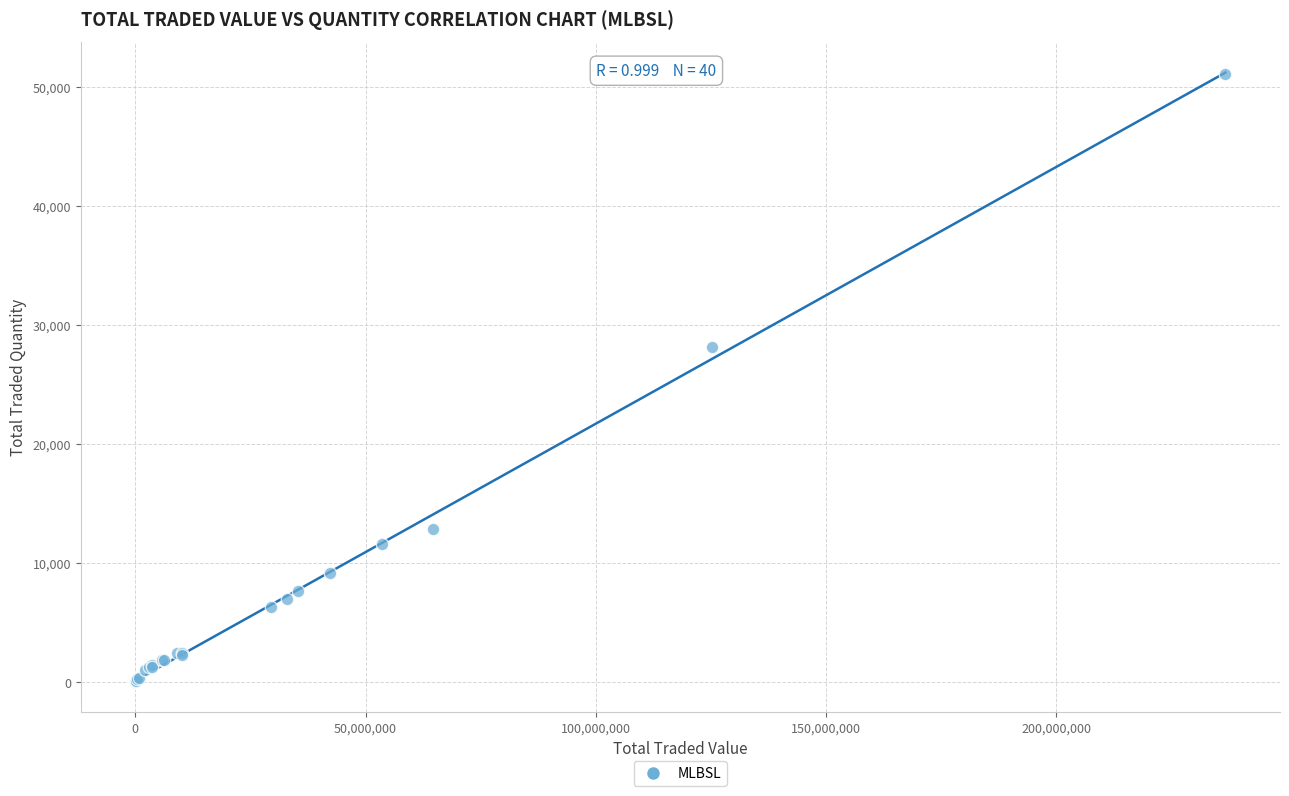

What Y value in the scatter plot is closest to 25544?

28160